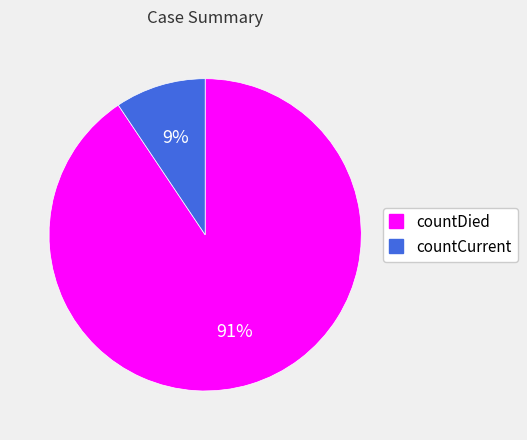

To the nearest percent, what percentage of the pie is countDied?

91%